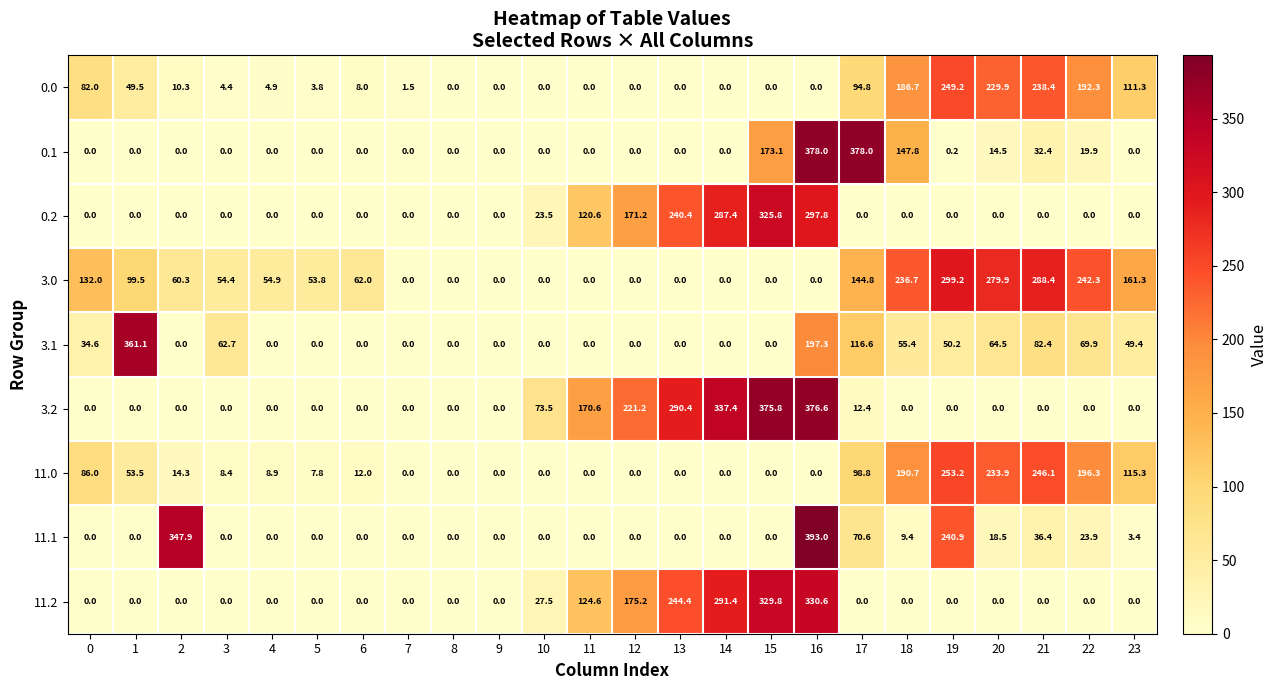

At how many categories does at least one series exceed 75?

16